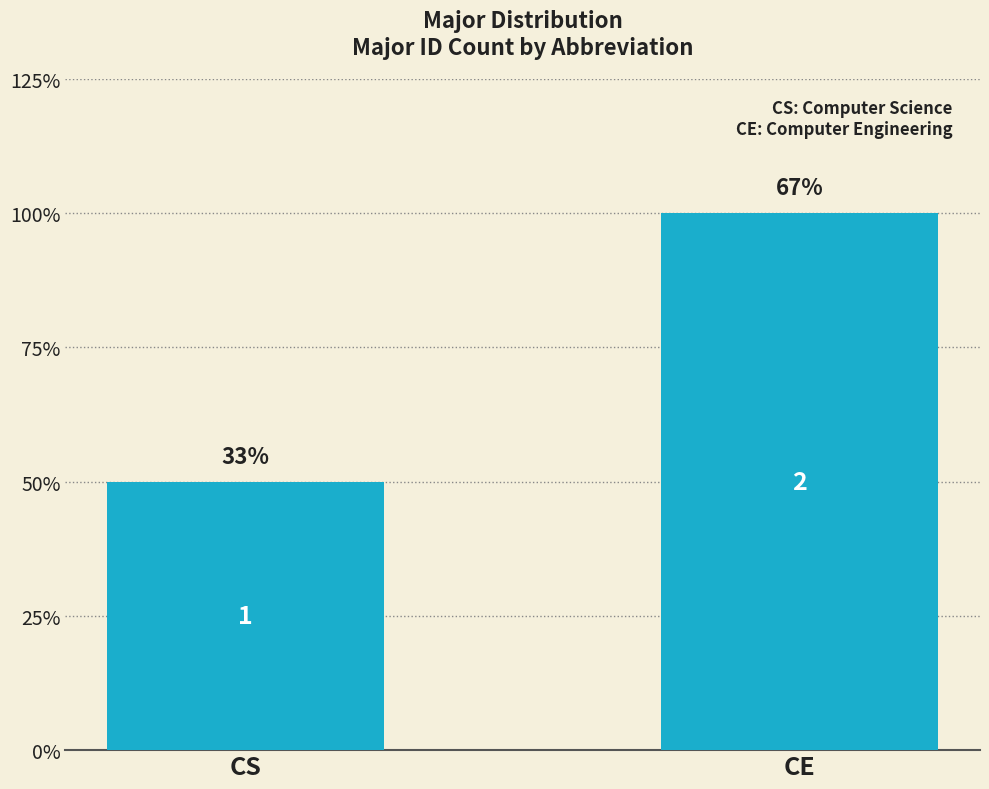

Reading left to right, extract all data points from this chart.

CS=1	CE=2